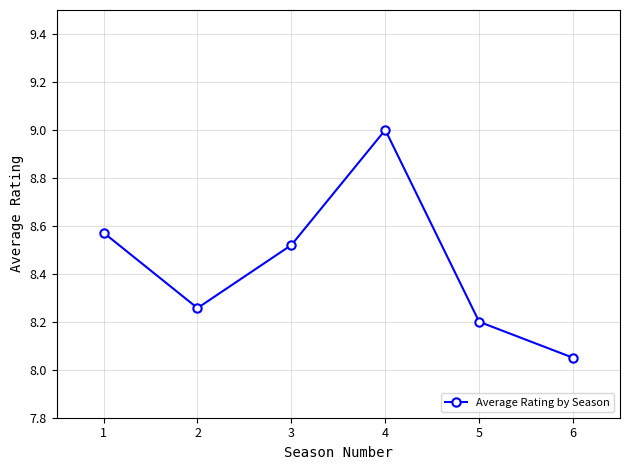

Which category has the highest value across all series?

4